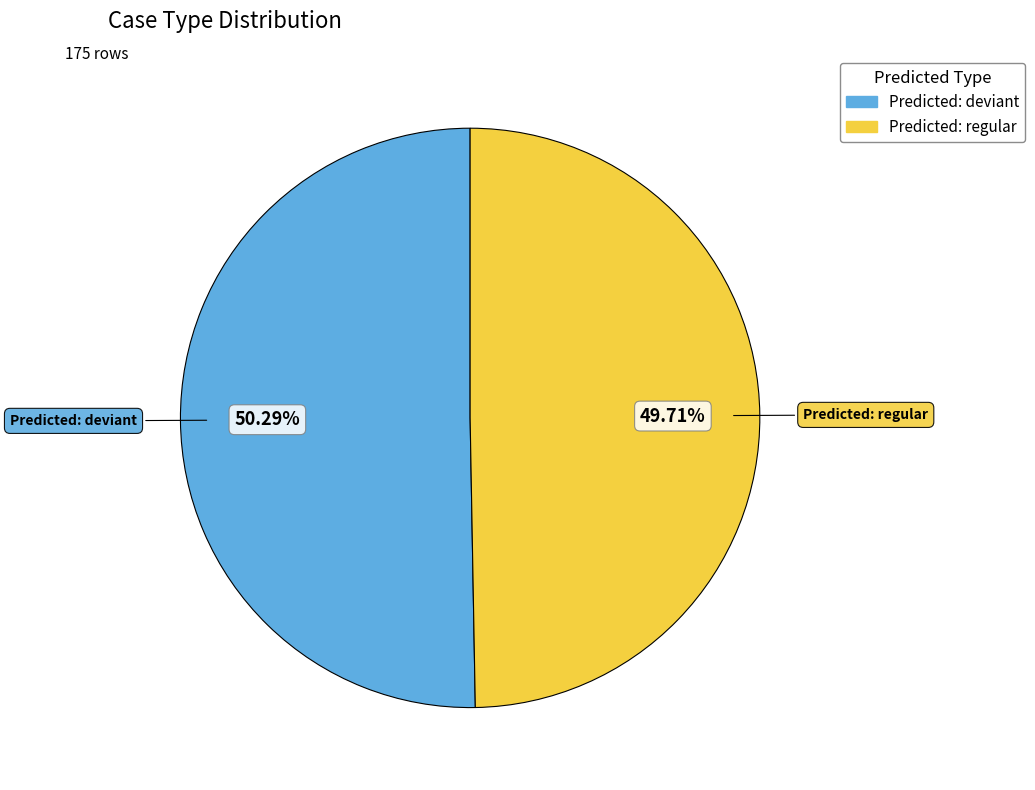

How many segments does this pie chart have?

2